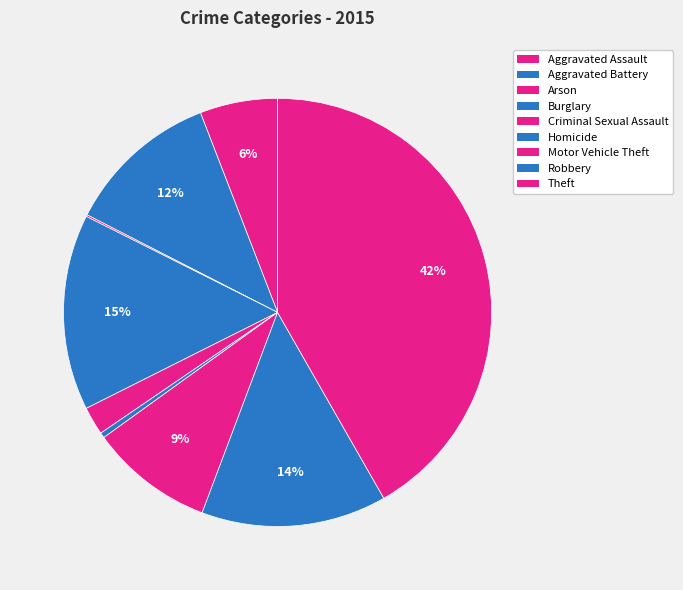

What portion of the pie excludes Aggravated Battery?

88.4%